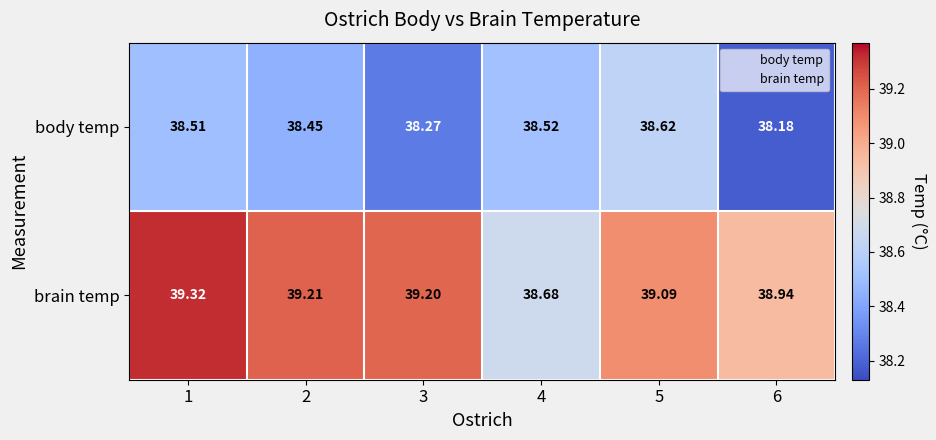

Rank the series by their average value, from highest to lowest.

brain temp, body temp